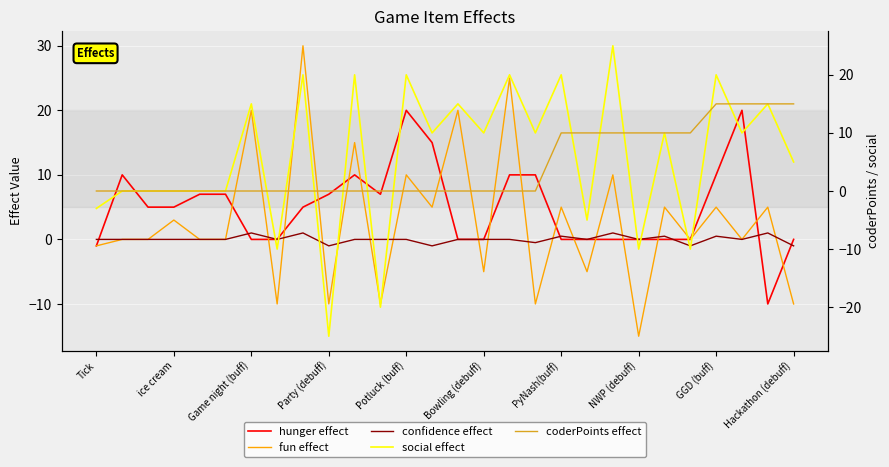

What is the greatest value displayed?

30.0